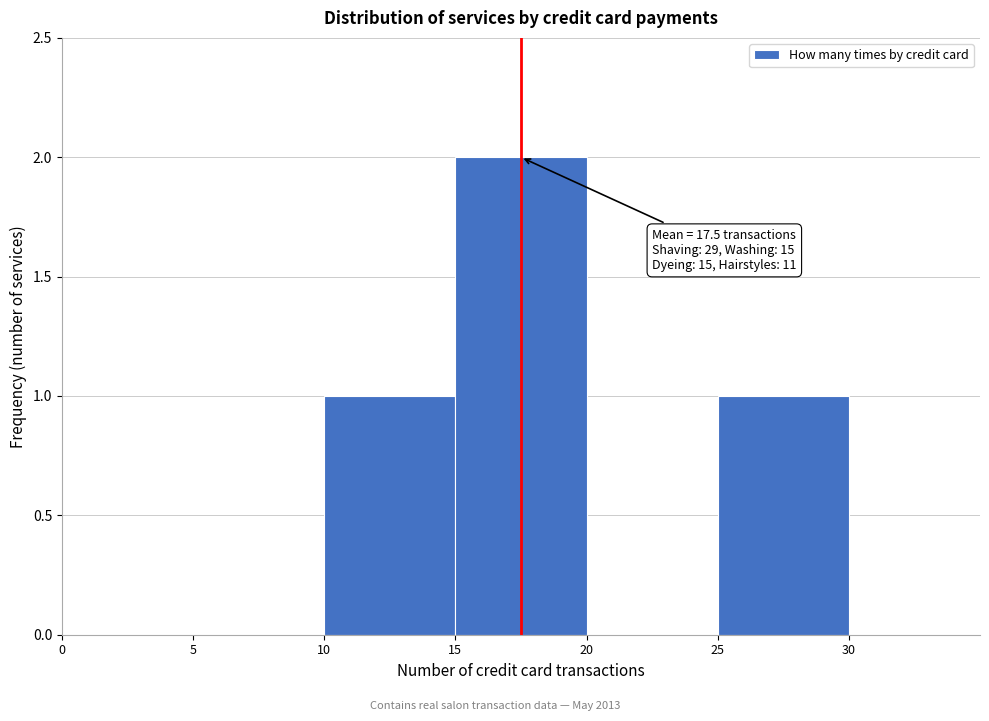

Which range on the x-axis has the tallest bar?

15 to 20